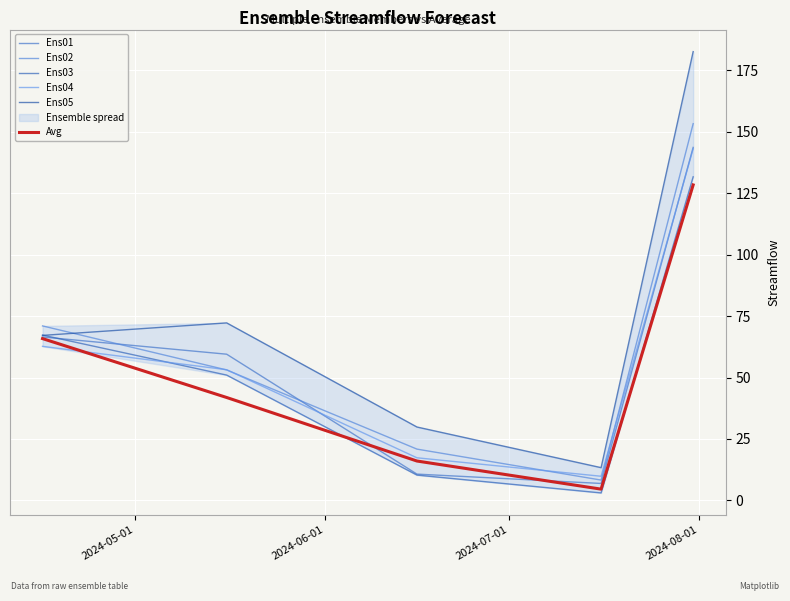

How many values in the Avg series are below 41?

2